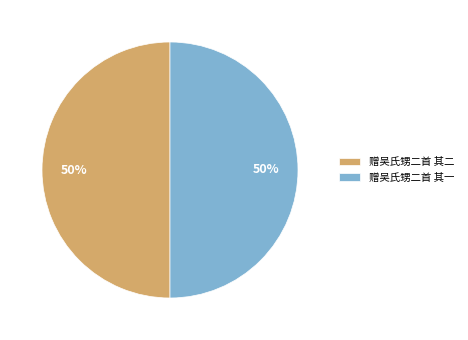

The 赠吴氏甥二首 其一 slice represents 50% of the pie. True or false?

True